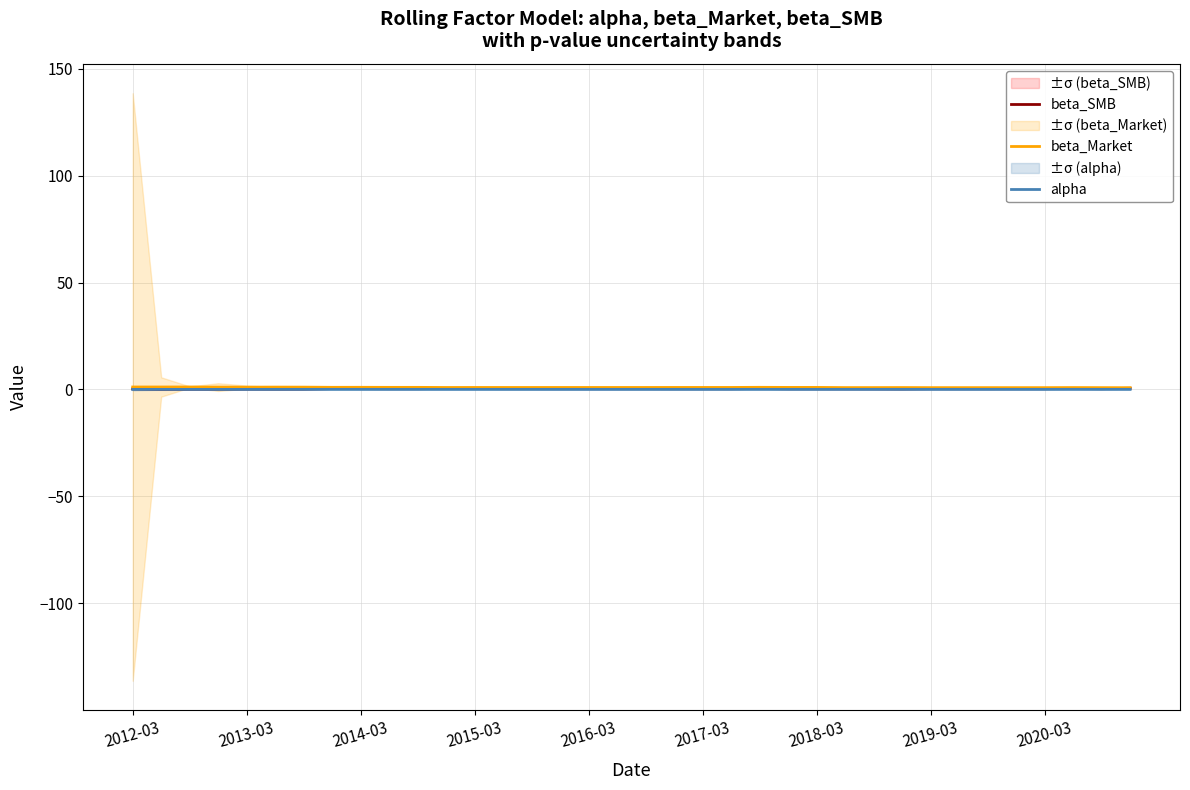

The alpha series shows 0.0 at 2016-03. True or false?

True